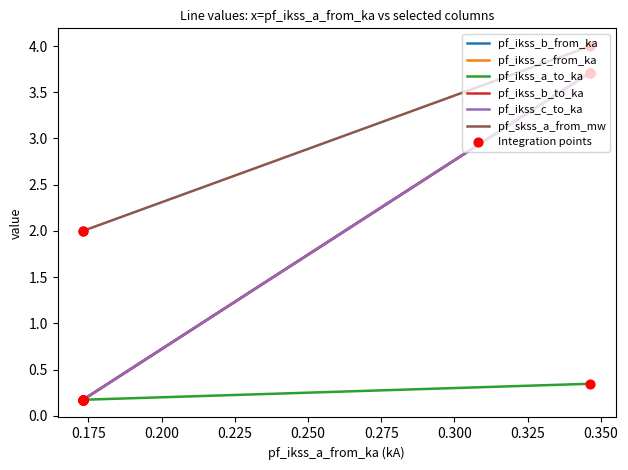

Which series reaches the minimum Y coordinate?

pf_ikss_a_to_ka